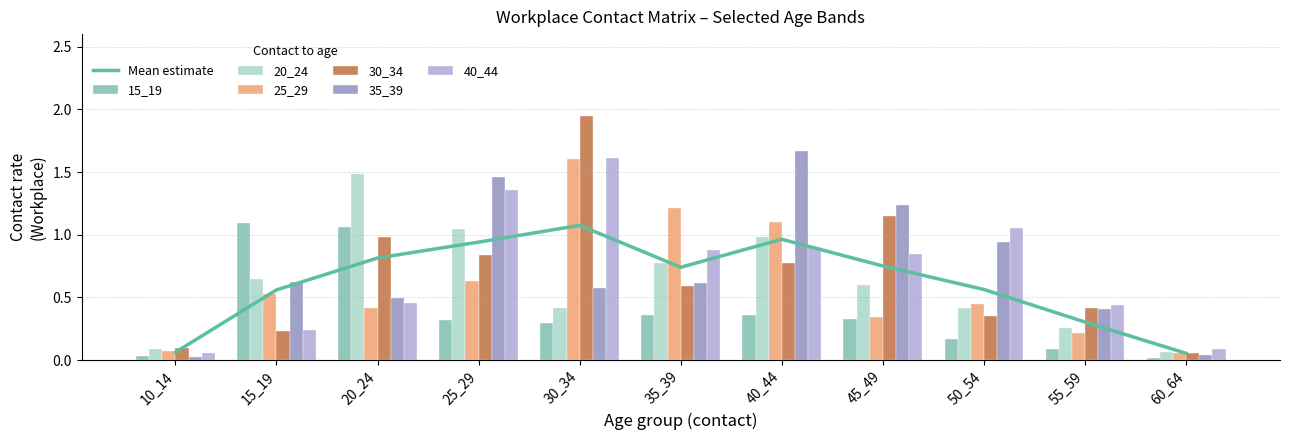

Which series changed the most between 15_19 and 55_59?

15_19